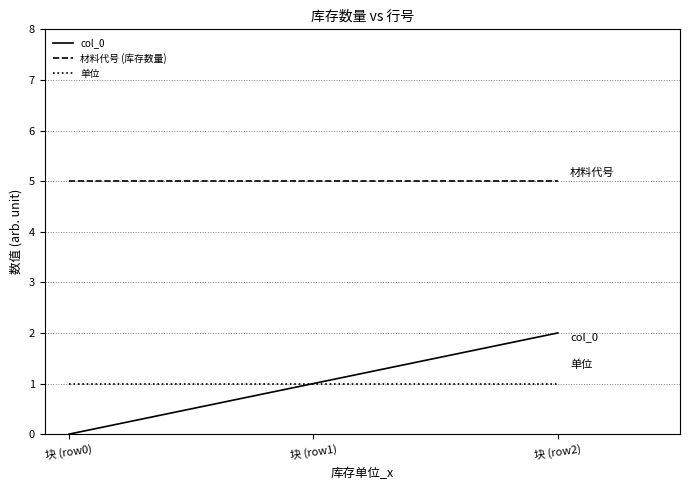

What is the total value across all series at 块 (row2)?

8